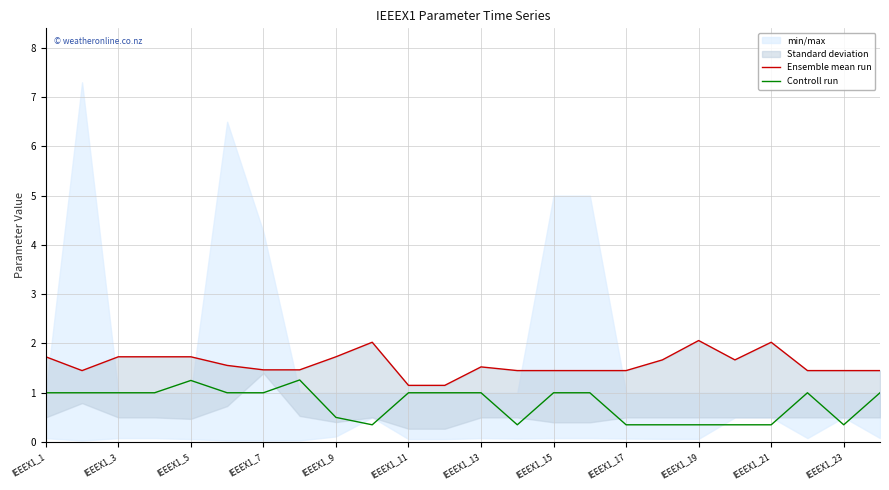

How many Controll run values are between 0 and 1?

22